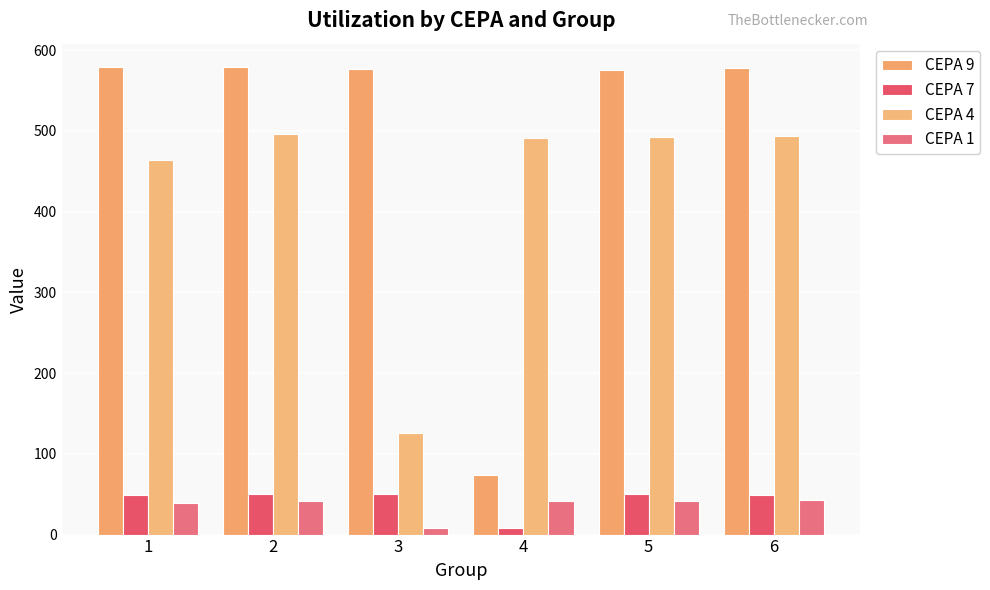

Which category has the highest value across all series?

1